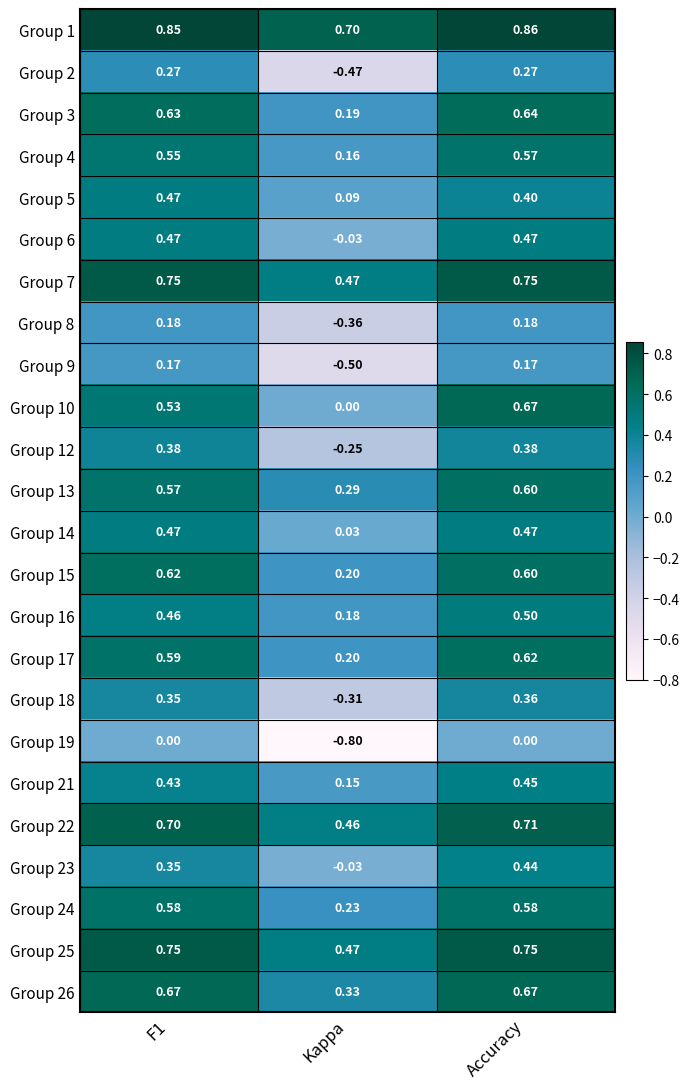

Which category has the lowest value across all series?

Kappa